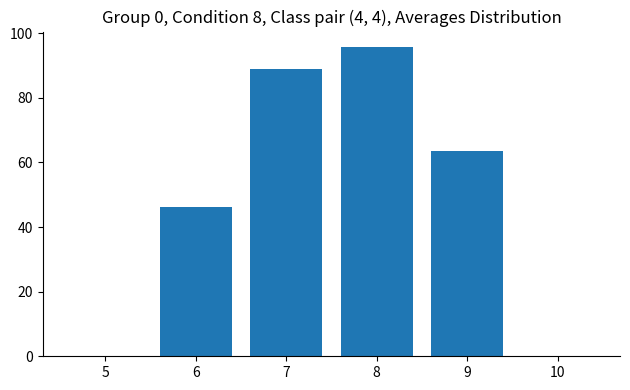

What is the change in value from 5 to 9?

+63.6